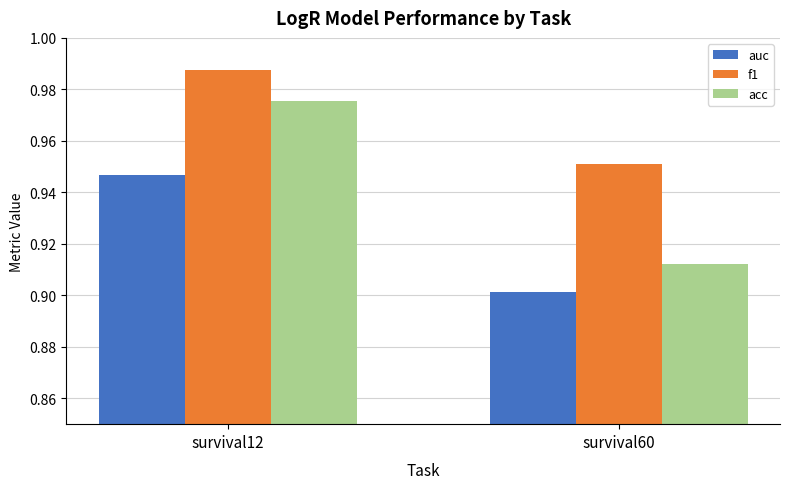

List the labels in order of acc value, smallest first.

survival60, survival12